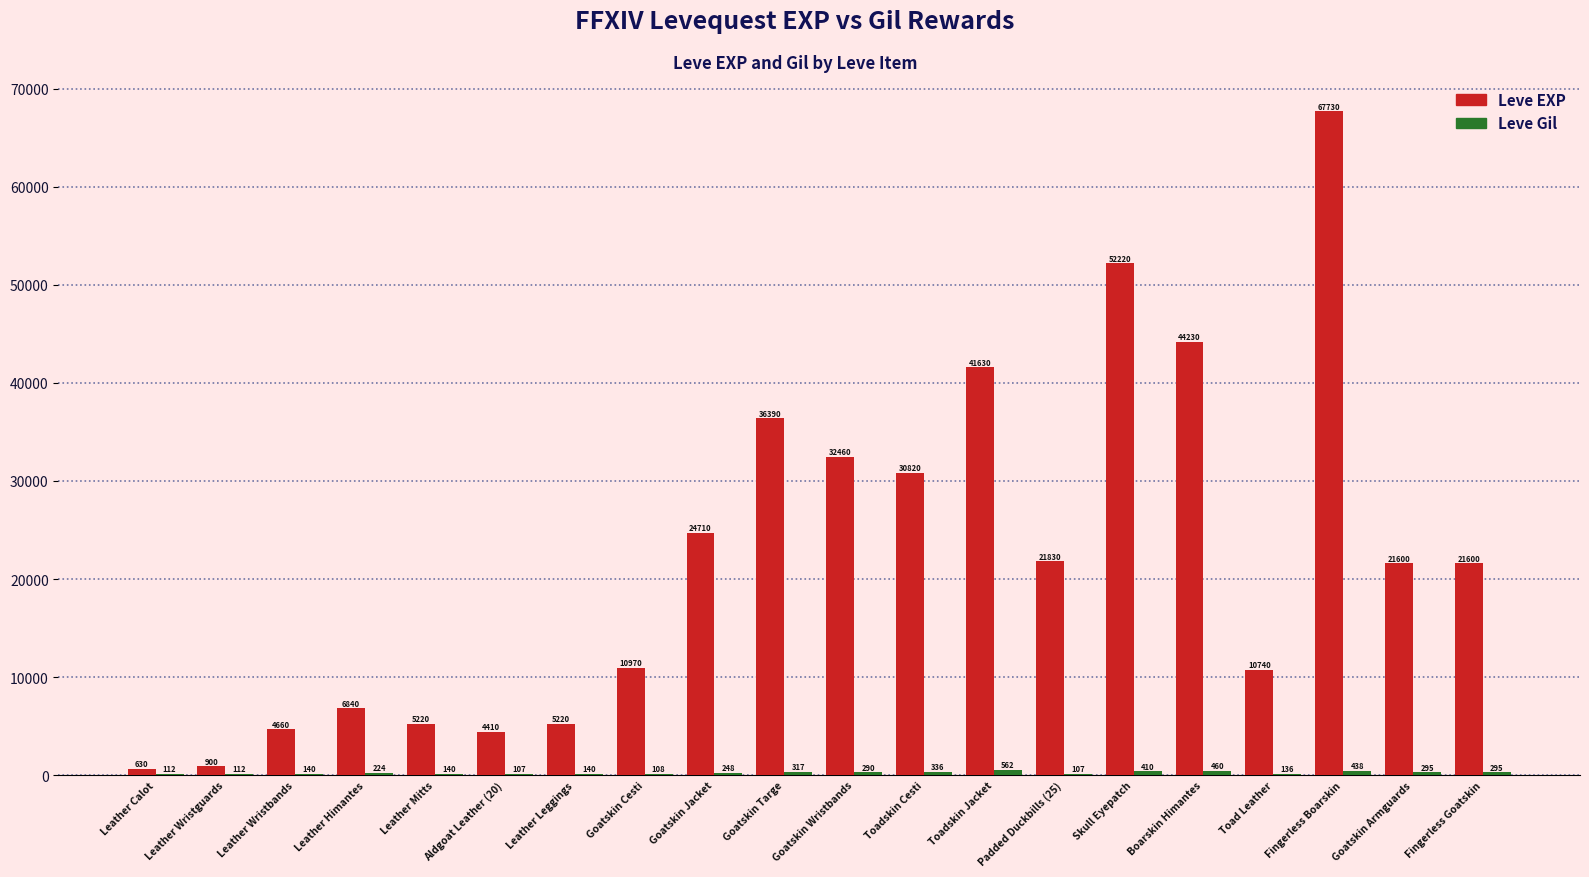

What is the highest value of the Leve EXP series?

67730